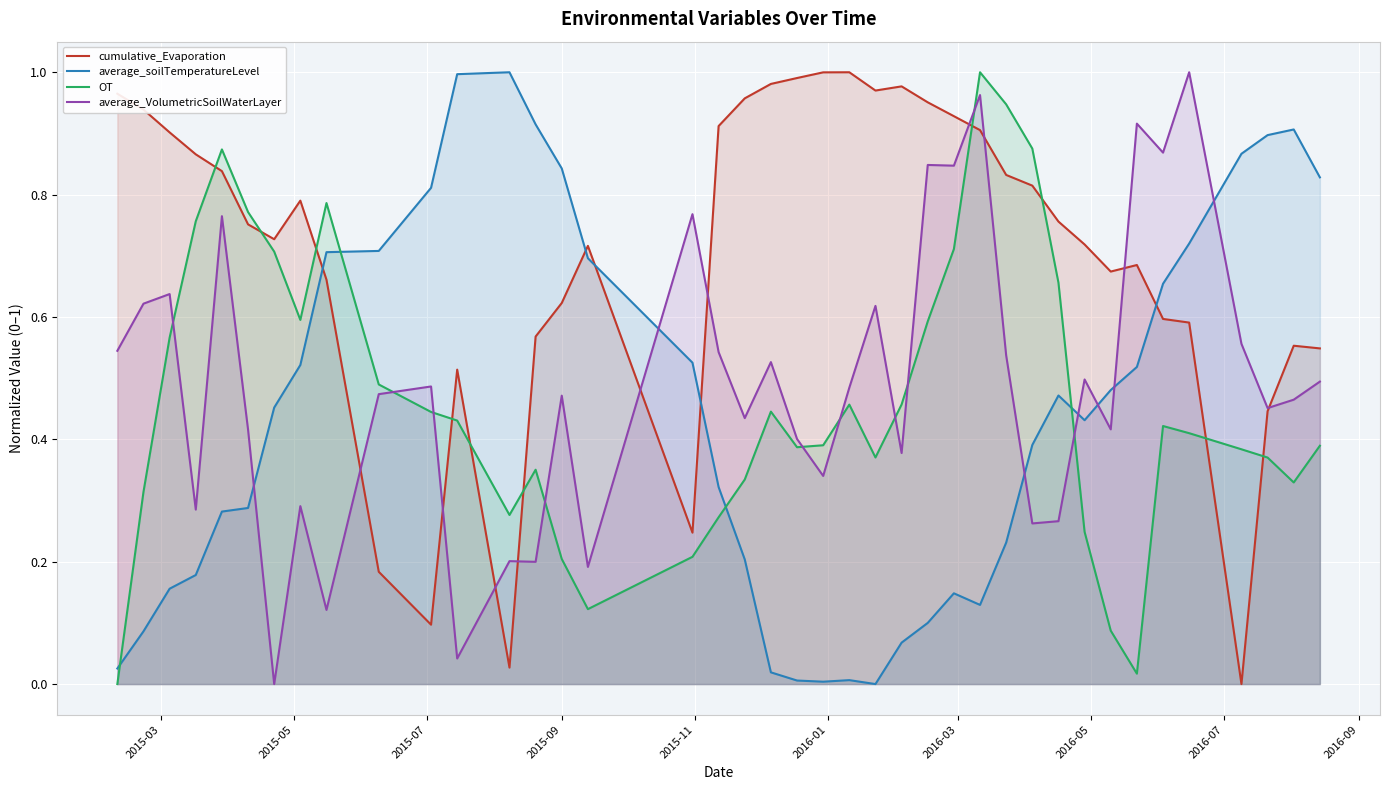

True or false: cumulative_Evaporation and average_soilTemperatureLevel intersect in this chart.

True